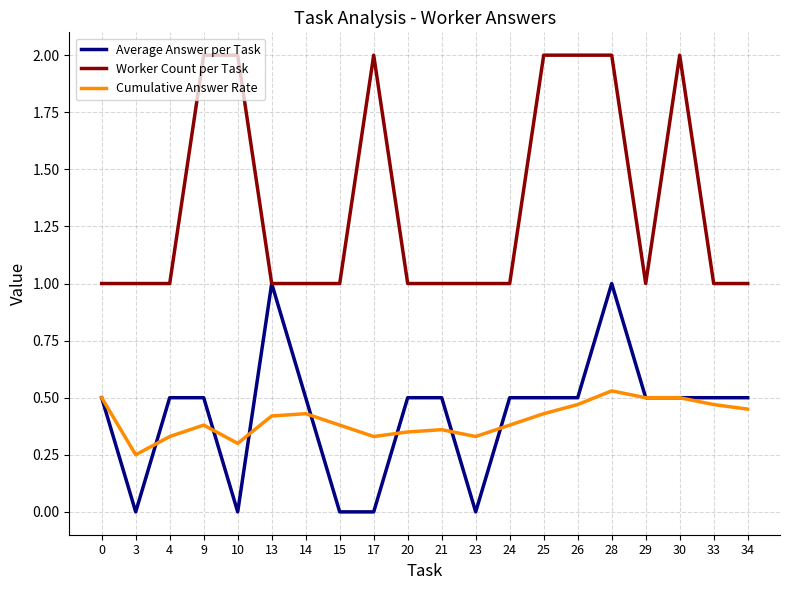

How many Worker Count per Task values are between 1 and 2?

20